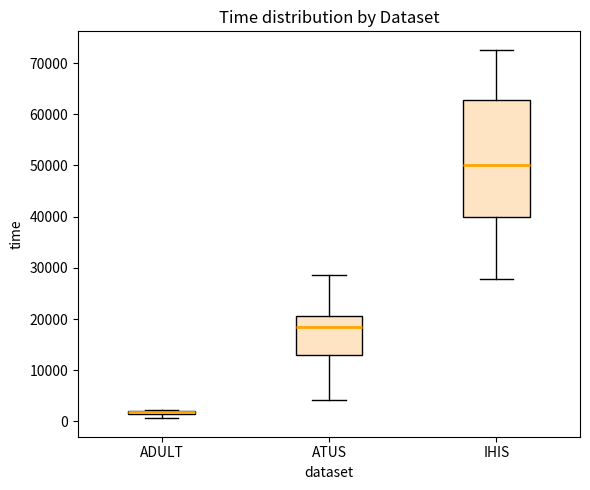

Where does the upper whisker of the box for ATUS end on the y-axis? The values are not printed on the chart, so give them approximately, as read against the axis.

29000